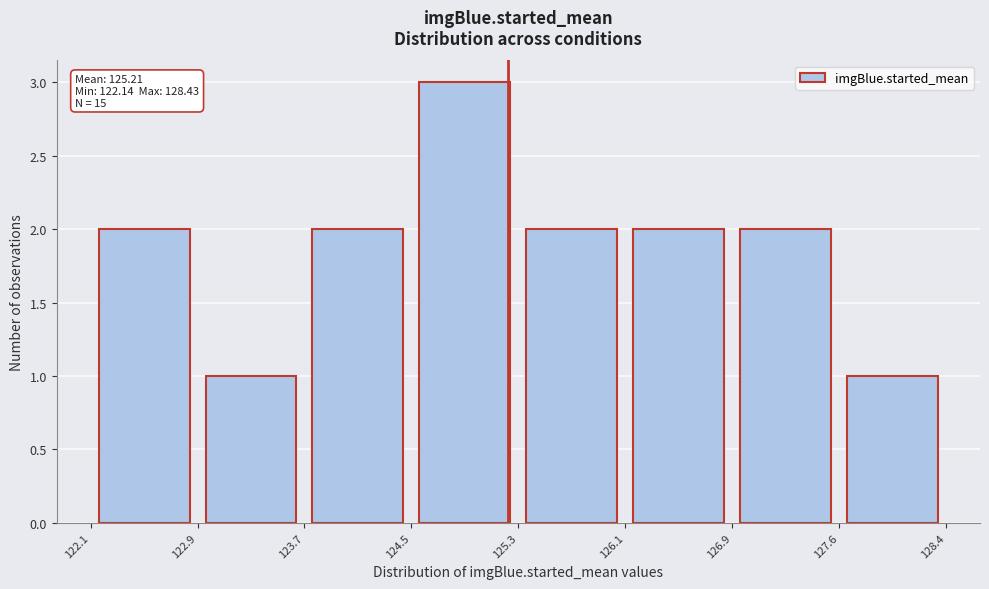

Over which range of the x-axis is the bar tallest?

124.5 to 125.3